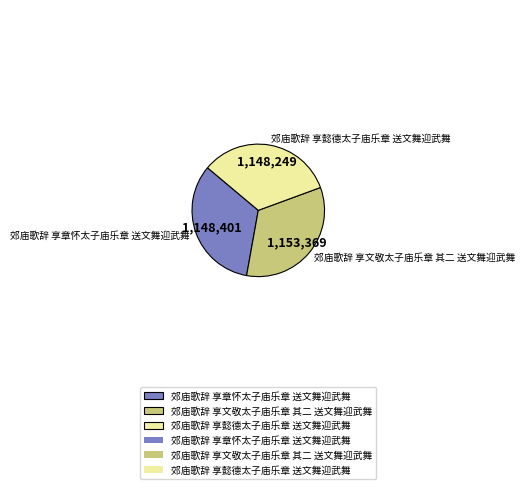

Count the number of slices in the pie.

3